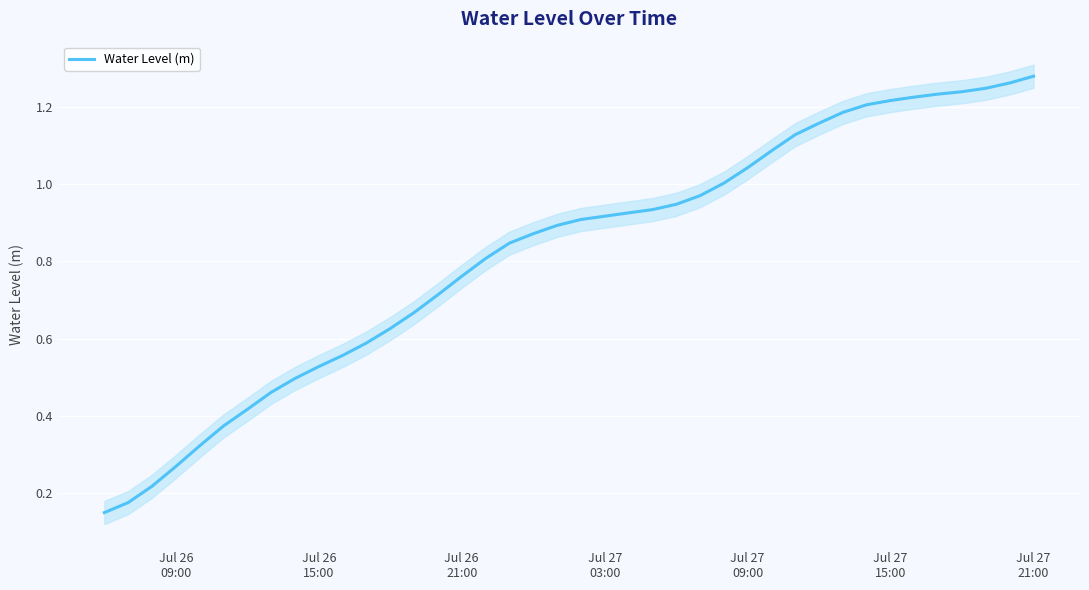

How many categories are shown in the chart?

40